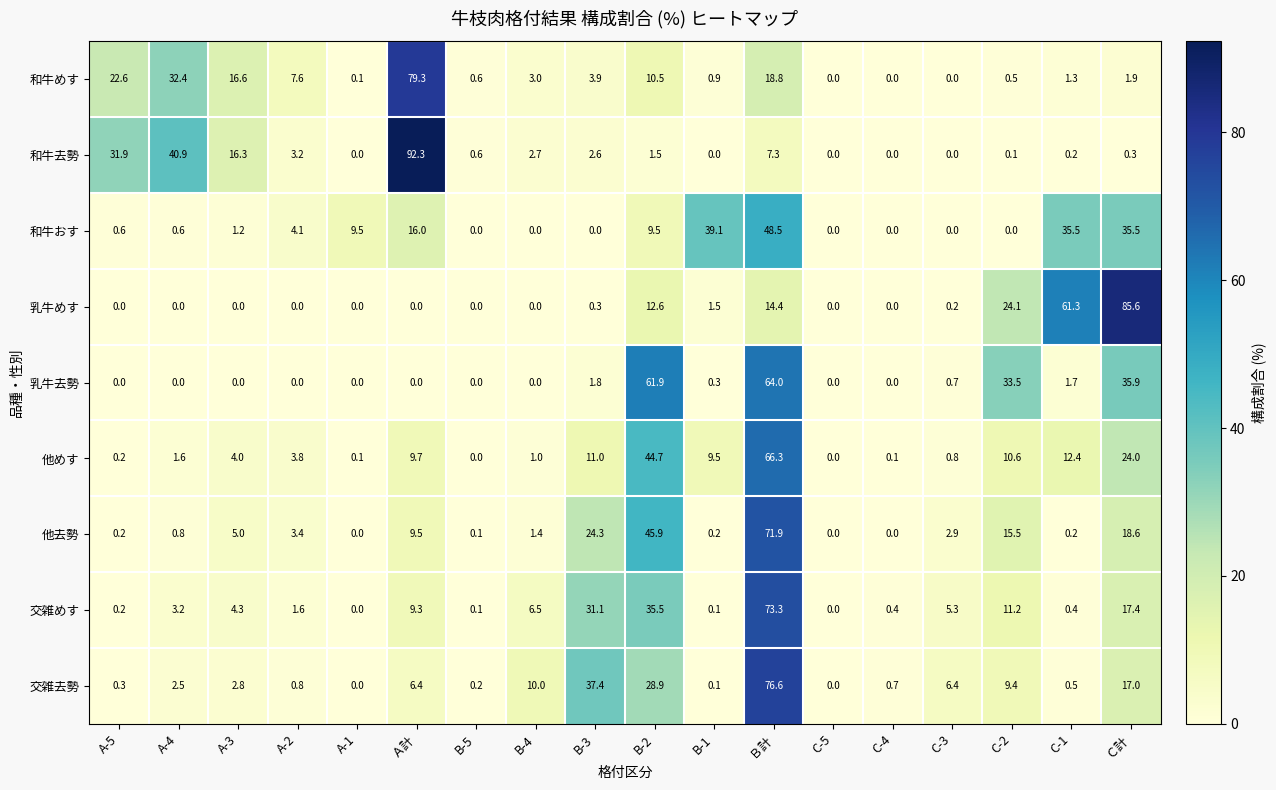

What is the difference between the 他めす values at Ｂ計 and C-5?

66.3